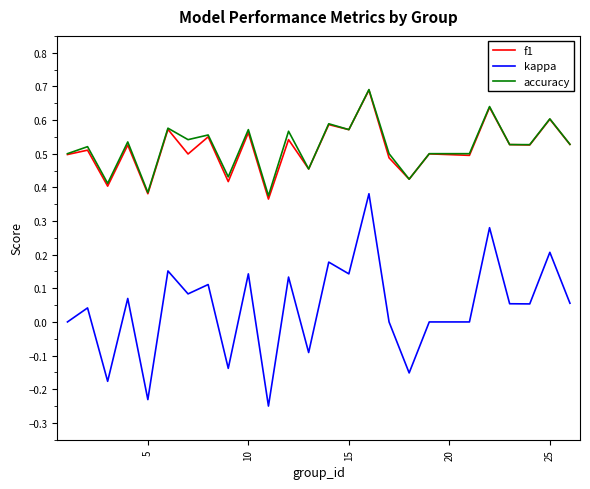

True or false: kappa and accuracy cross at least once.

False